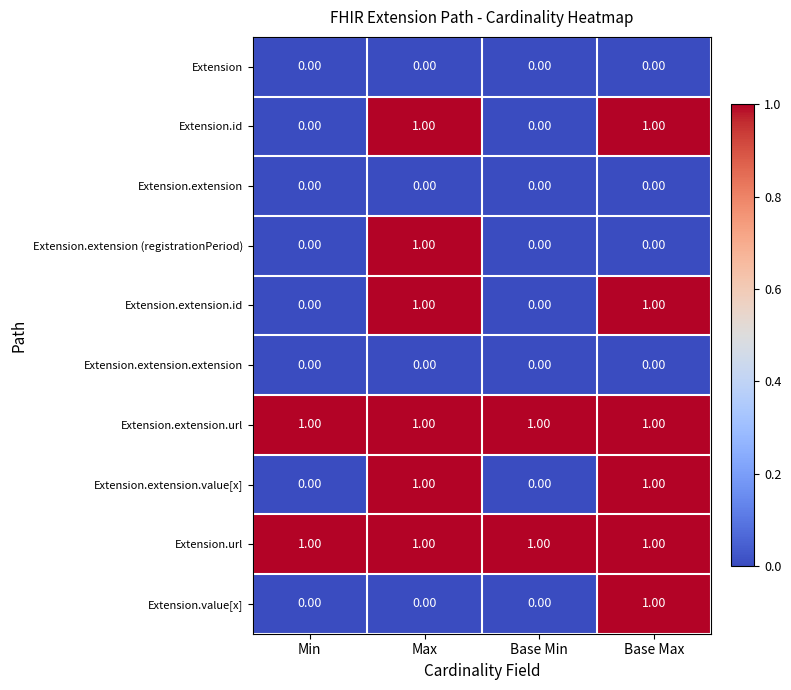

At how many categories does at least one series exceed 0?

4